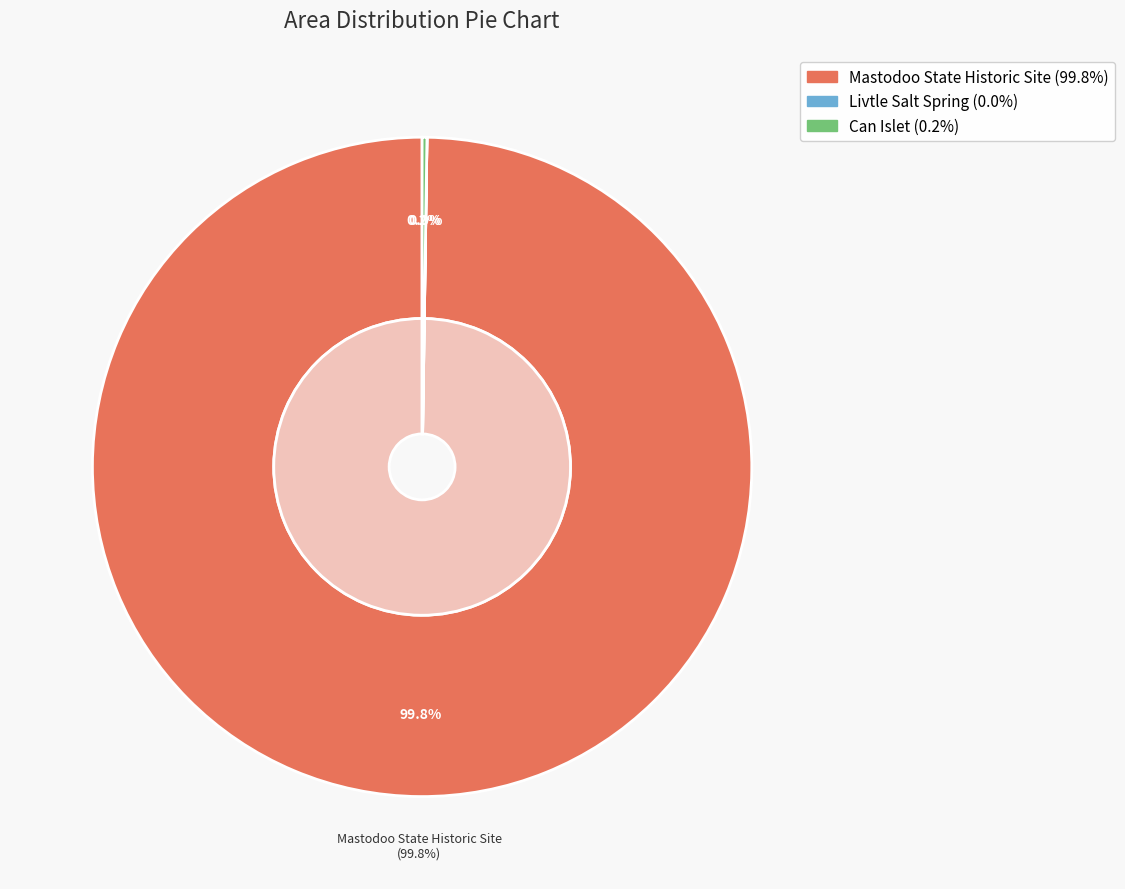

Between Livtle Salt Spring and Can Islet, which is larger?

Can Islet